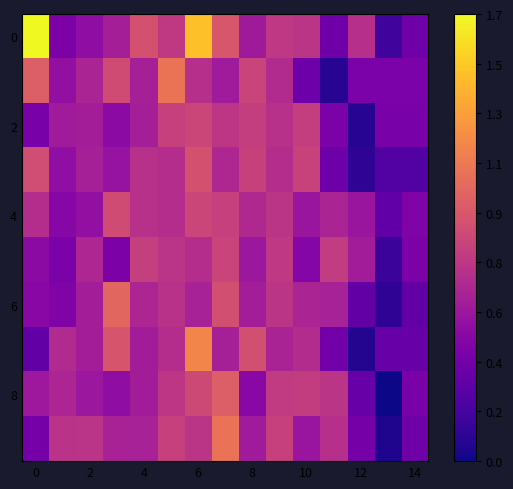

At how many categories does at least one series exceed 58?

2